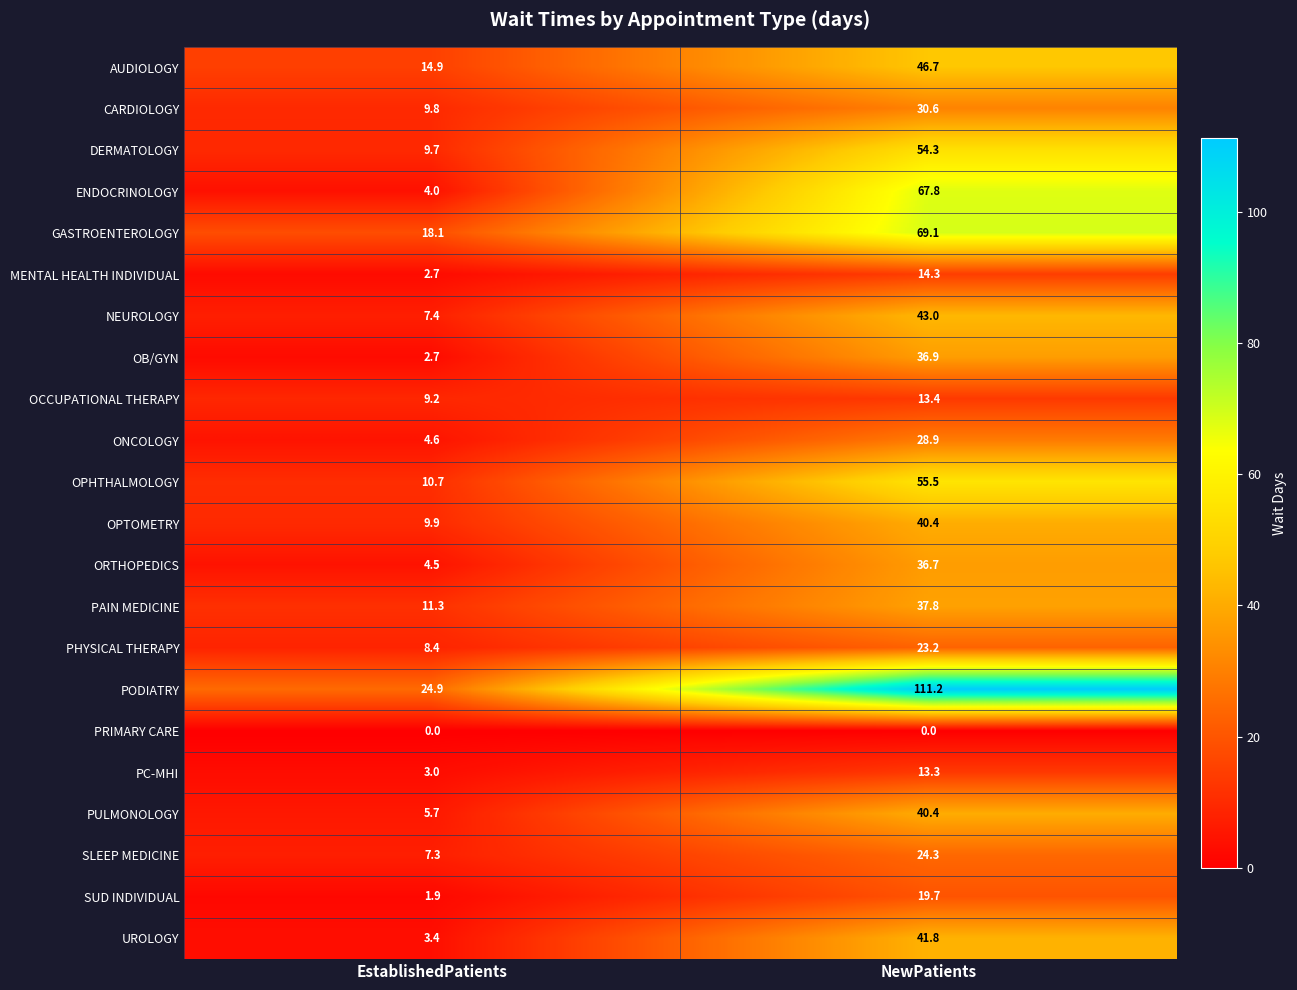

Which series has the largest total across all categories?

PODIATRY